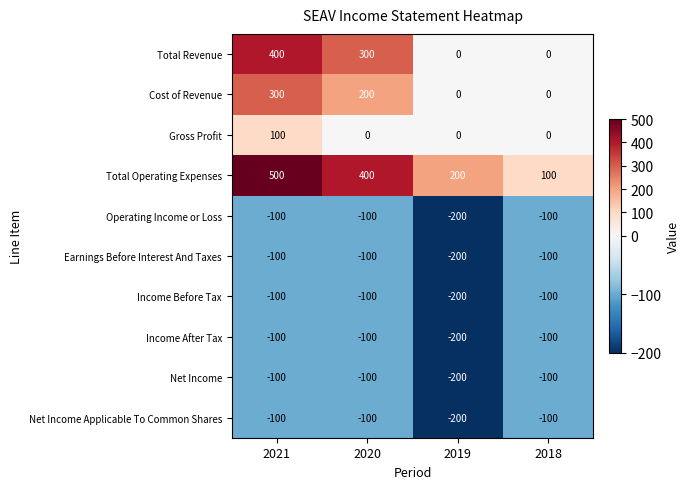

List the labels in order of Total Operating Expenses value, largest first.

2021, 2020, 2019, 2018